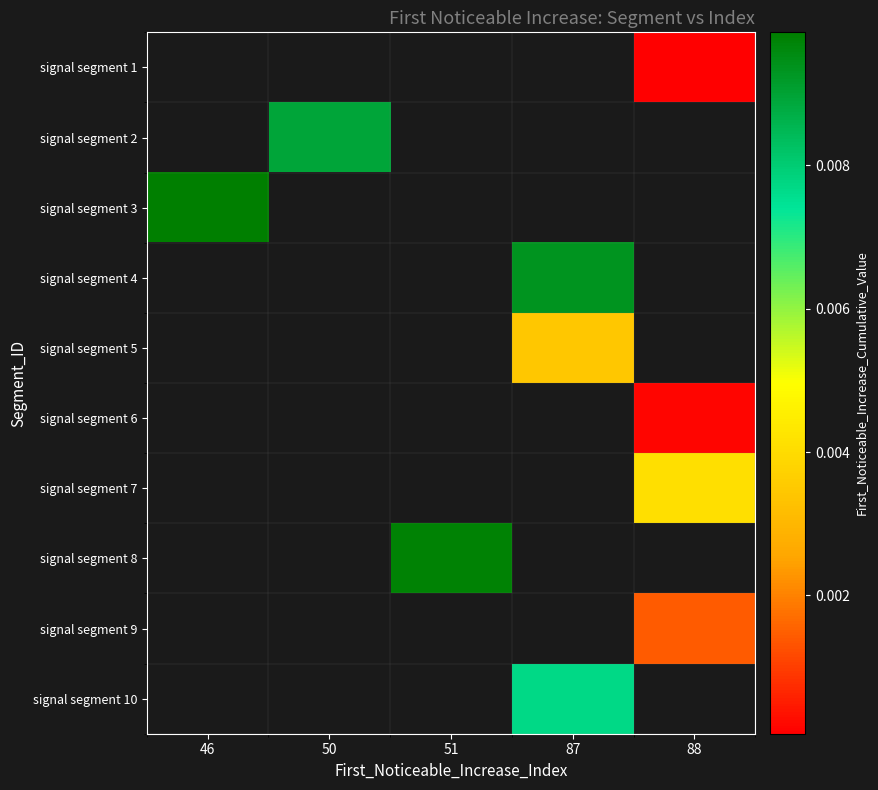

Is it true that signal segment 6 equals 0.0 at 88?

False